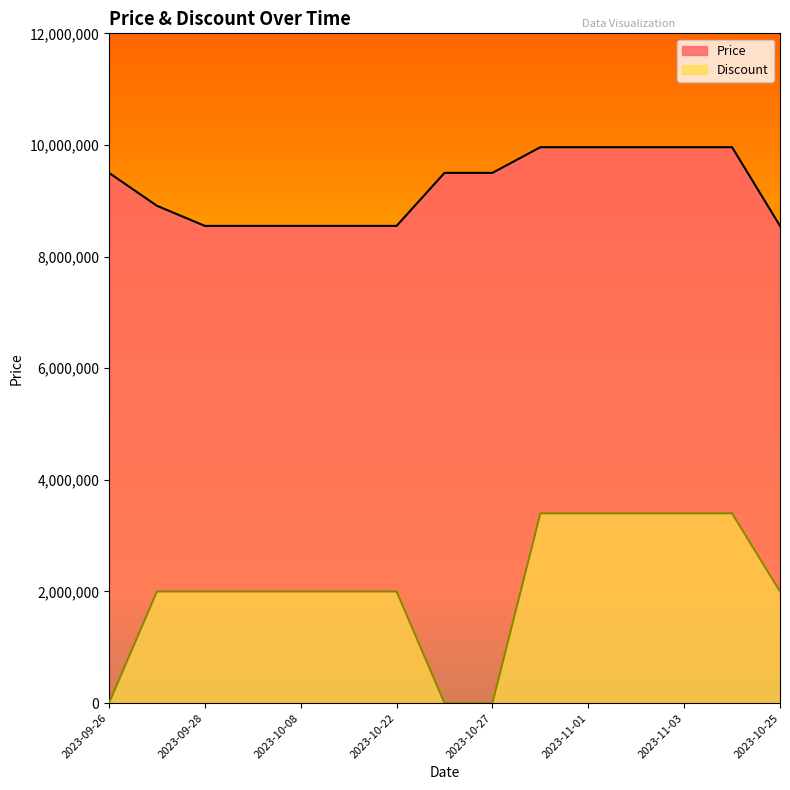

What is the difference between the Price values at 2023-10-31 and 2023-09-26?

460000